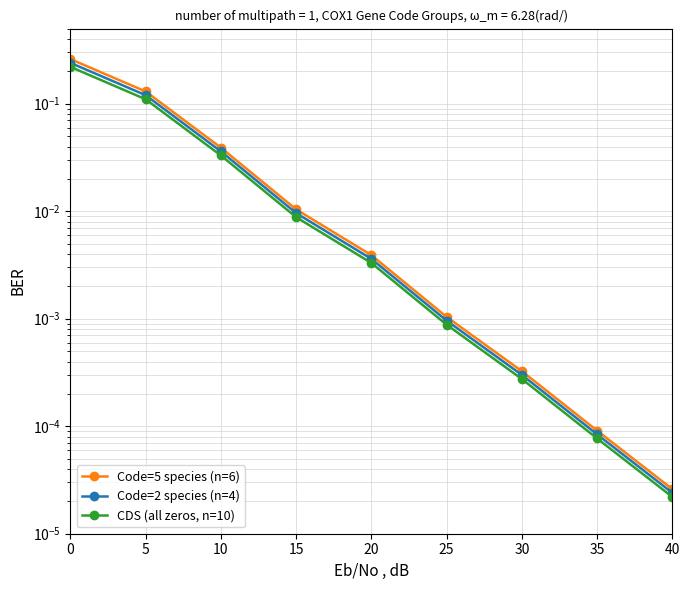

What is the difference between the CDS (all zeros, n=10) values at 0 and 20?

0.2